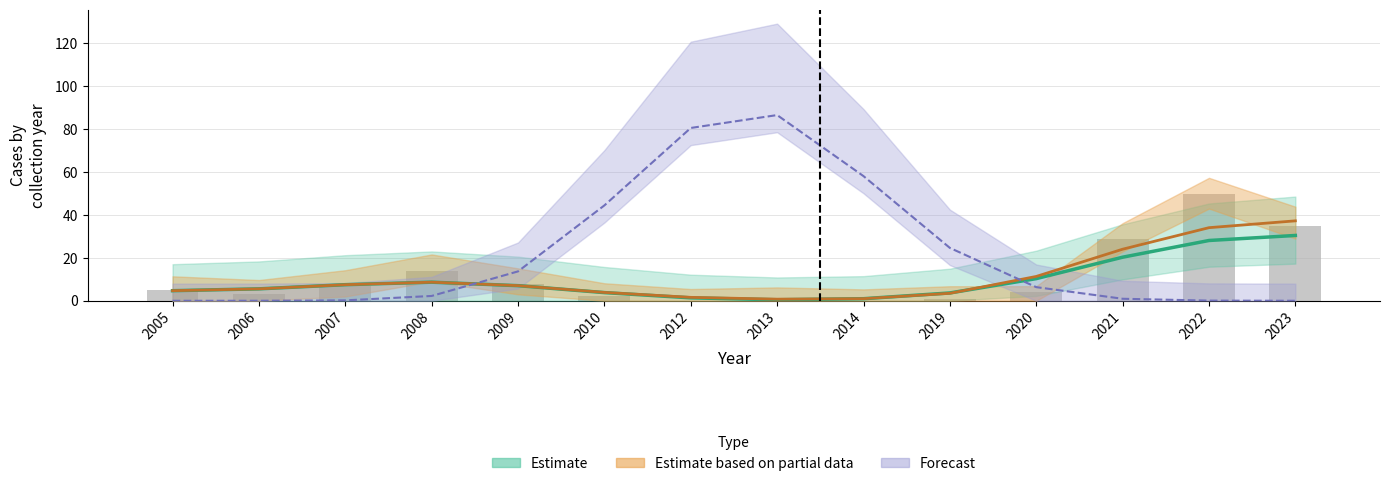

What is the difference between the second highest and minimum values in the Total_RCC series?

35